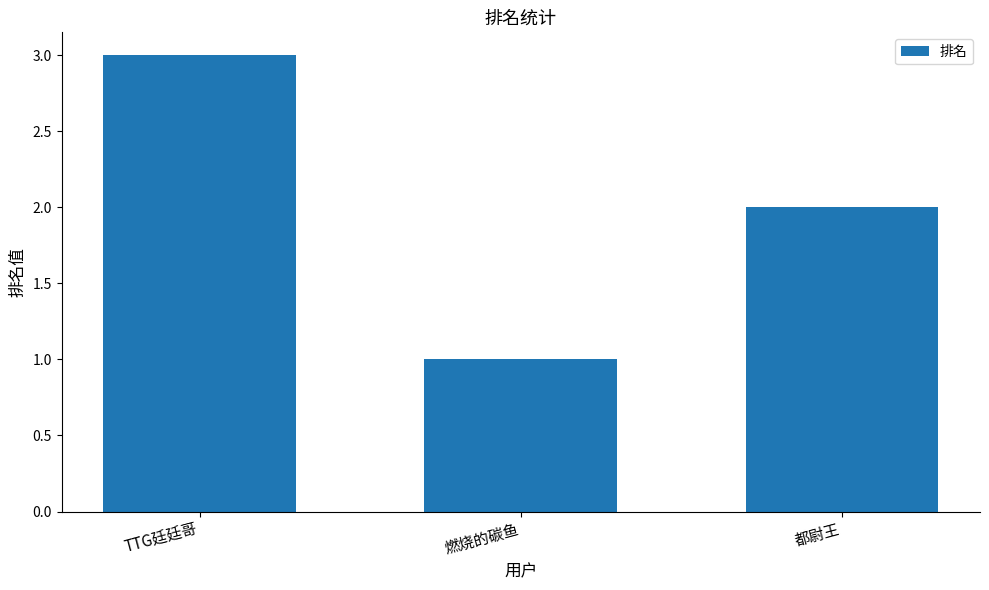

Where is the data nearest to the value 2?

都尉王